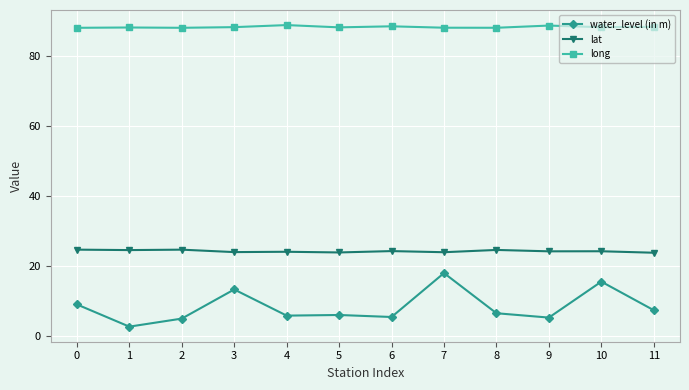

Where is the first local maximum for water_level (in m)?

3